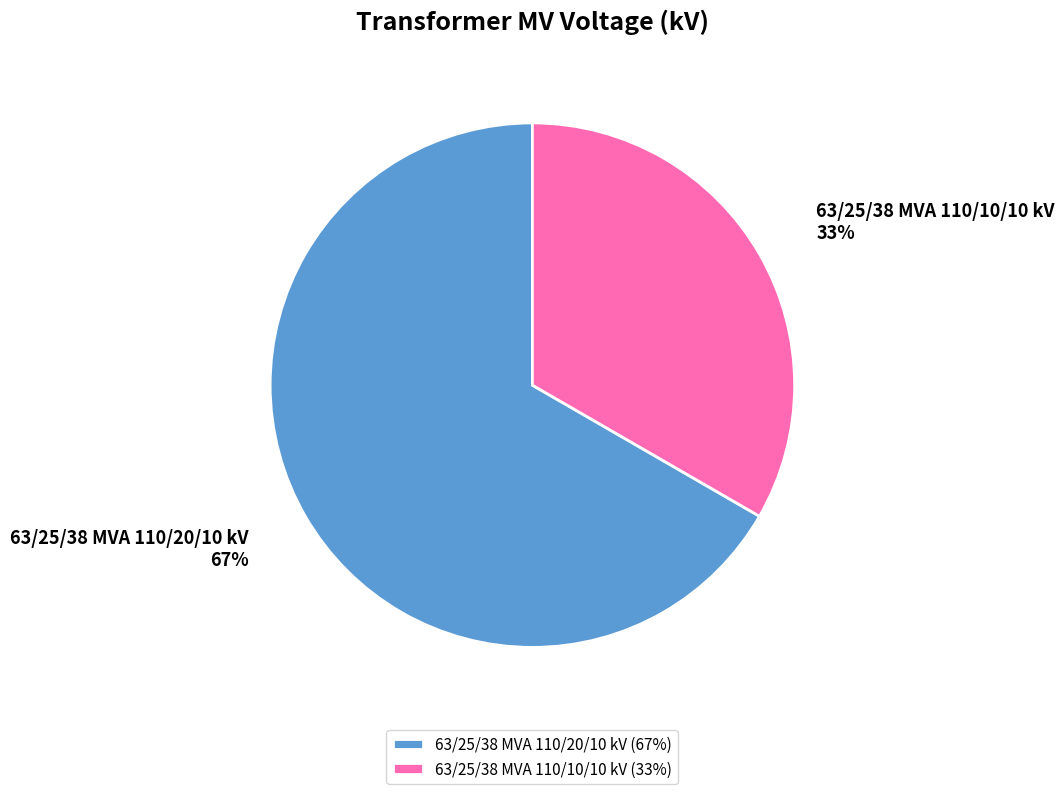

Is 63/25/38 MVA 110/20/10 kV the majority of the pie?

Yes